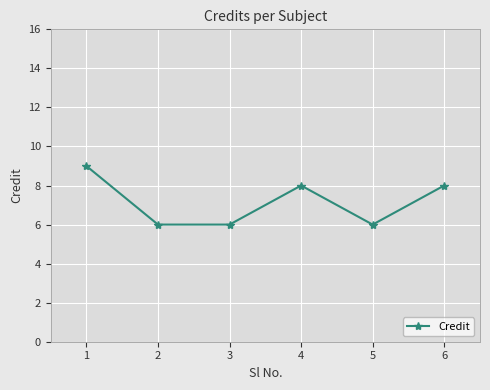

True or false: the data has more than 2 interior local peaks.

False